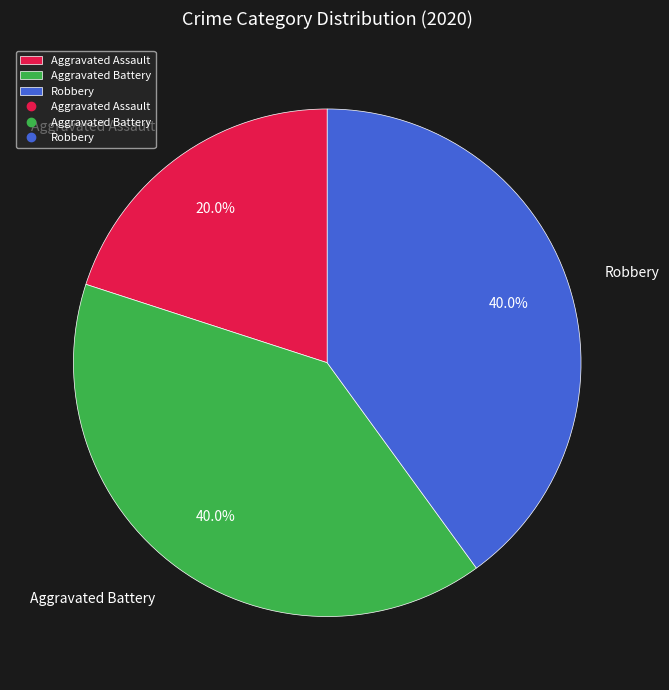

To the nearest percent, what is the combined percentage of Aggravated Battery and Aggravated Assault?

60%